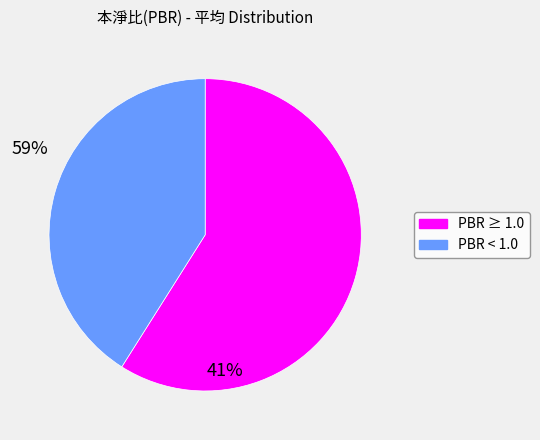

Does any single category account for the majority?

Yes